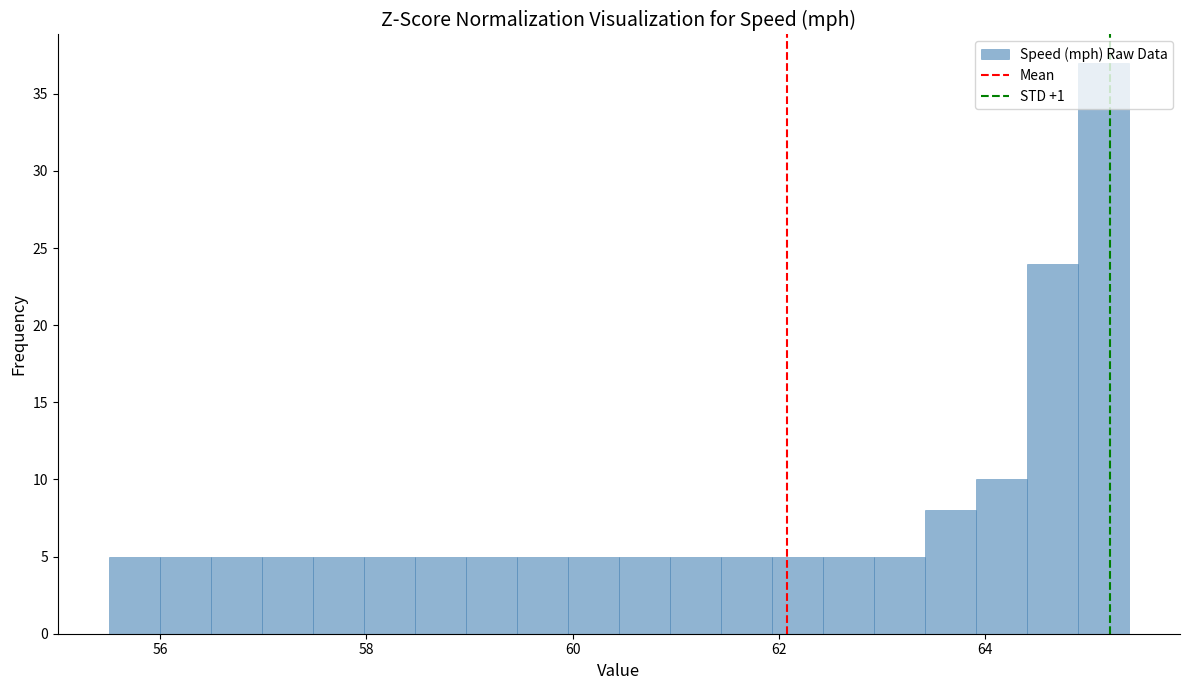

Around what value on the x-axis is the tallest bar? Give the approximate position of its centre, as read against the axis.

65.2